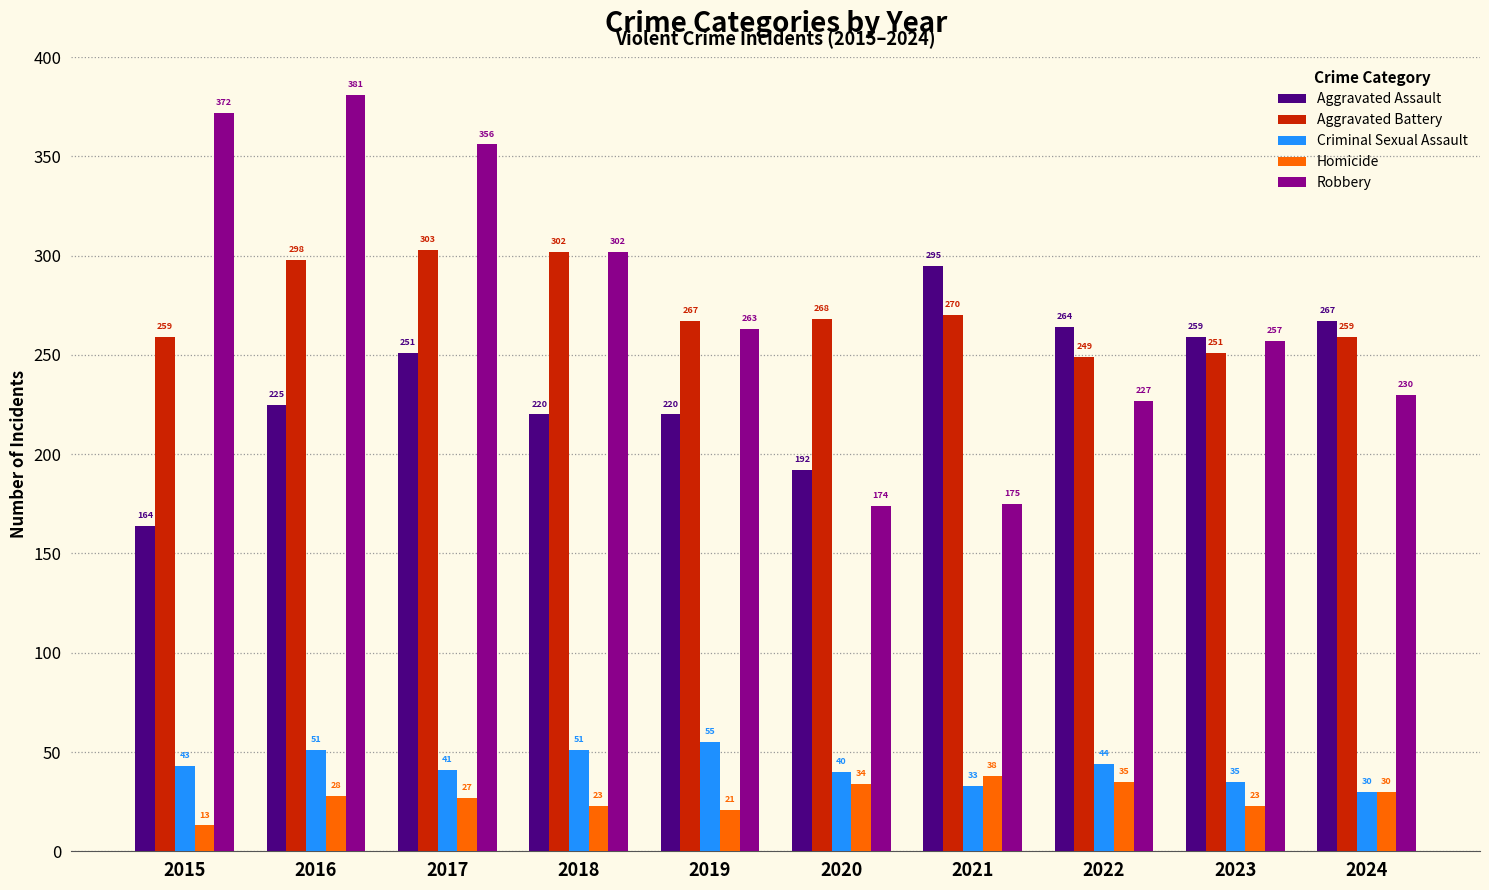

List the series in order of their peak value, lowest first.

Homicide, Criminal Sexual Assault, Aggravated Assault, Aggravated Battery, Robbery